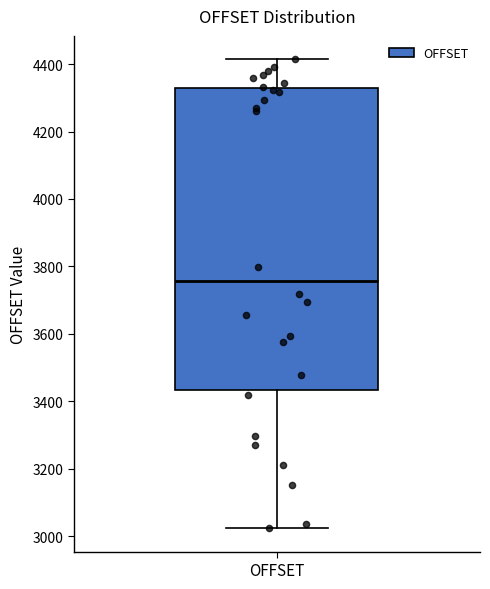

Where is the lower edge of the box for OFFSET on the y-axis? The values are not printed on the chart, so give them approximately, as read against the axis.

3440